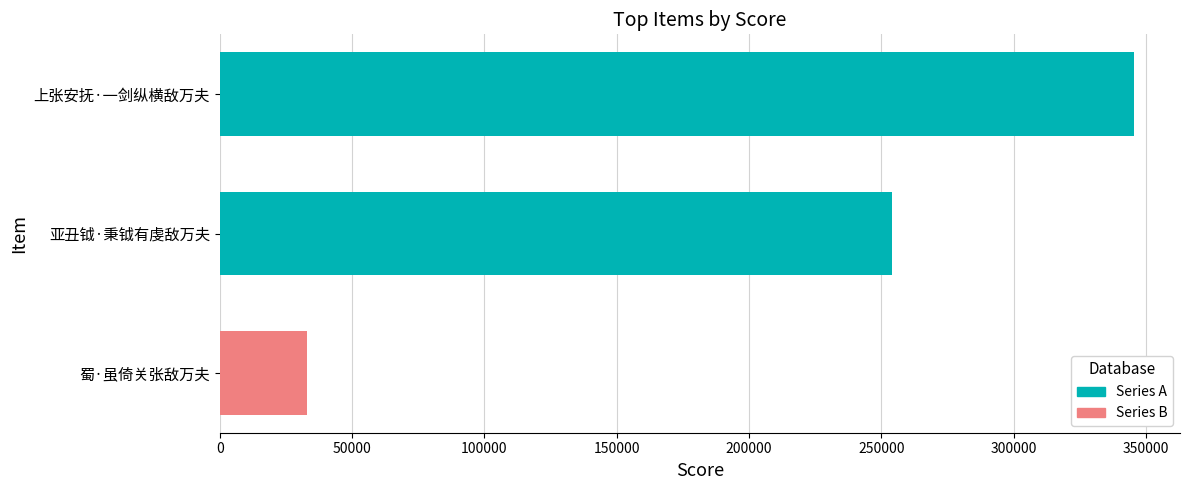

What is the approximate value at 上张安抚·一剑纵横敌万夫, to the nearest 100?

345500